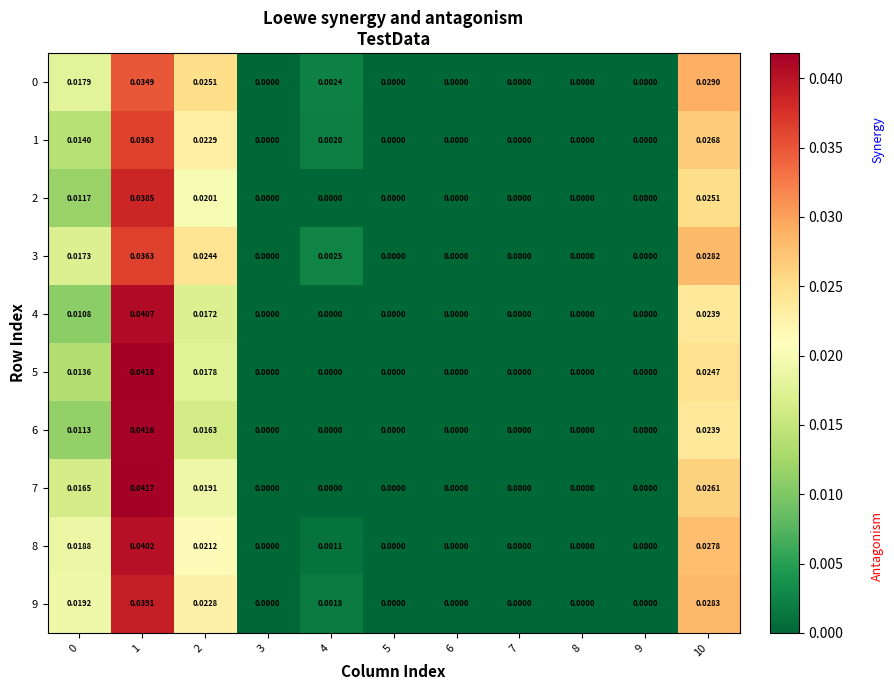

Is the value of 6 at 0 greater than the value of 0 at 2?

No